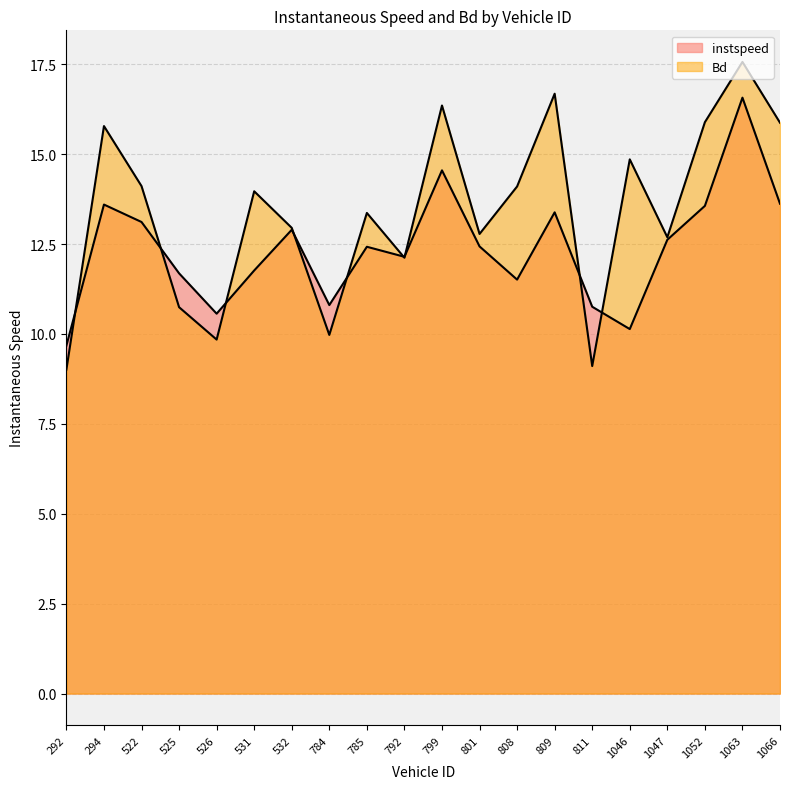

What are all the series names shown in the legend?

instspeed, Bd